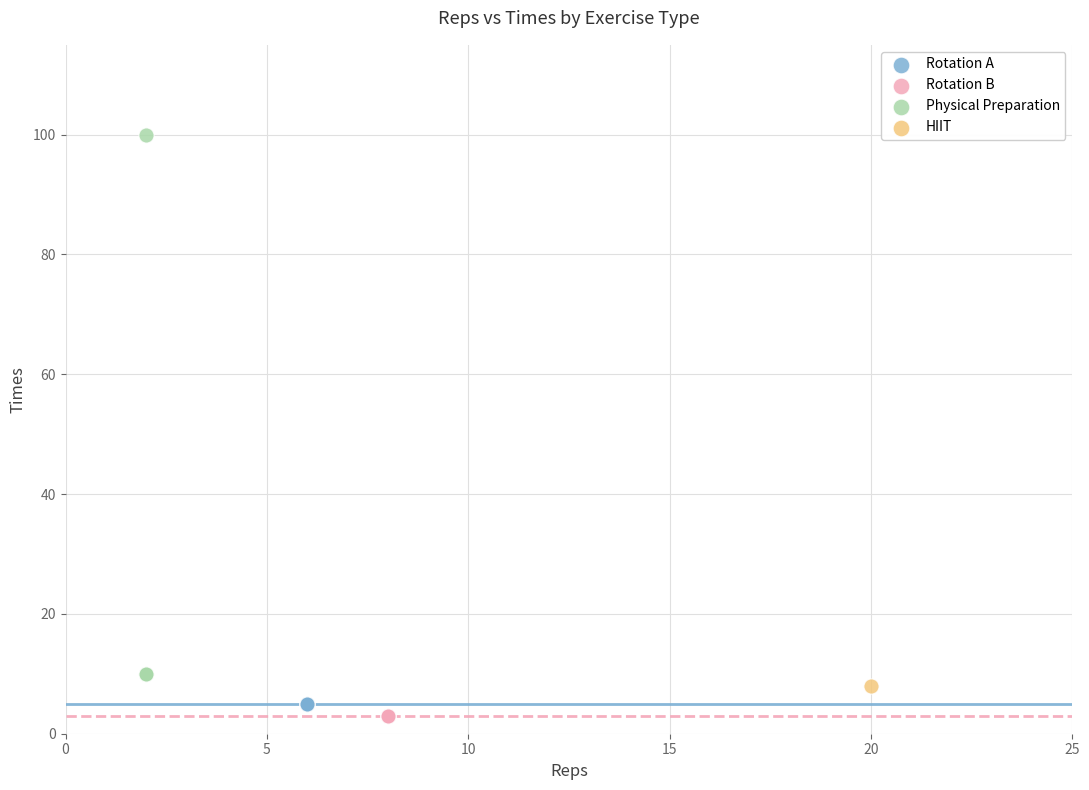

Which series contains the lowest Y value?

Rotation B